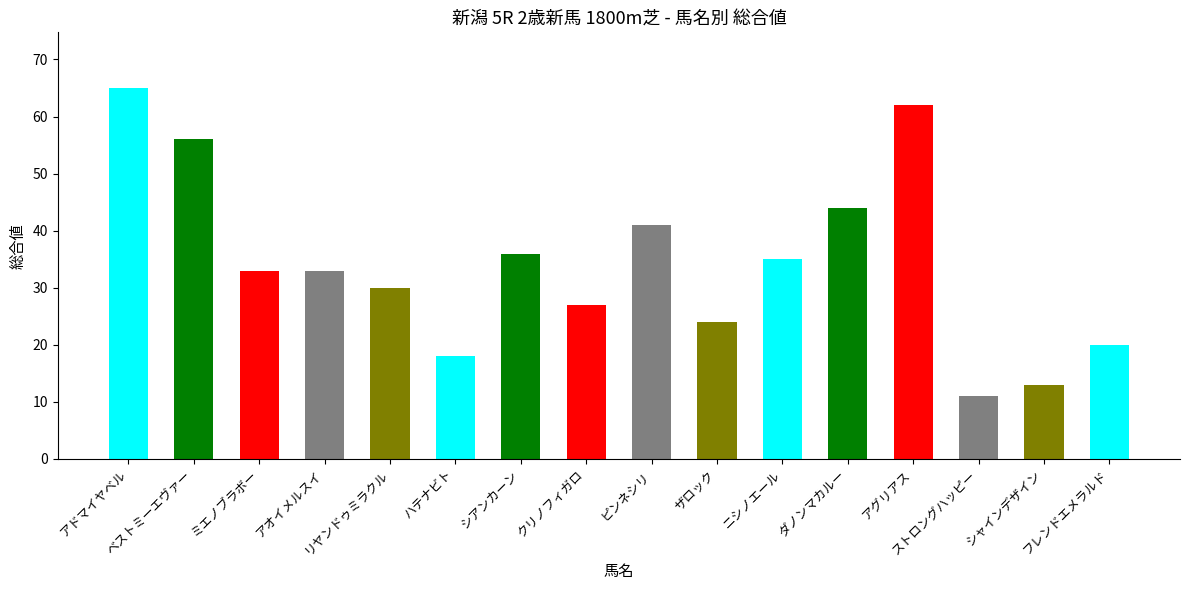

Reading right to left, list all the values displayed in this chart.

20	13	11	62	44	35	24	41	27	36	18	30	33	33	56	65